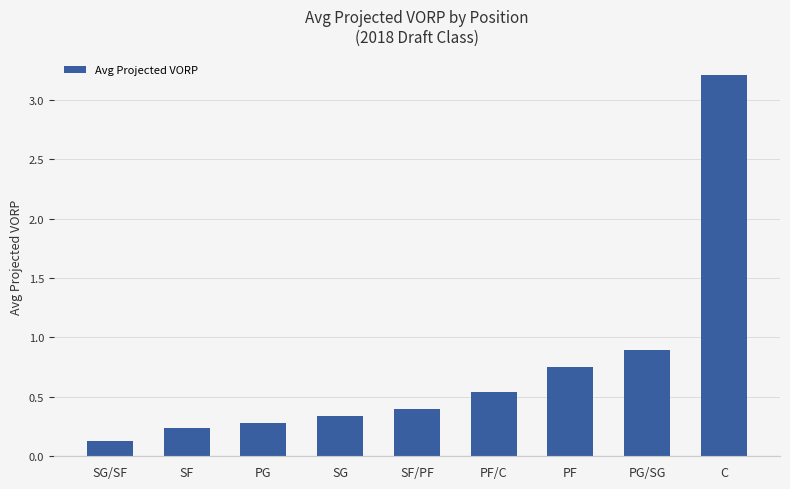

What is the sum of all values?

6.8